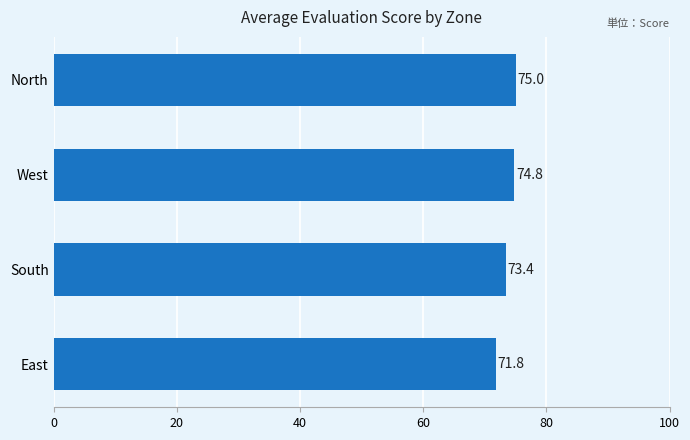

True or false: the data shows 23.6 at West.

False